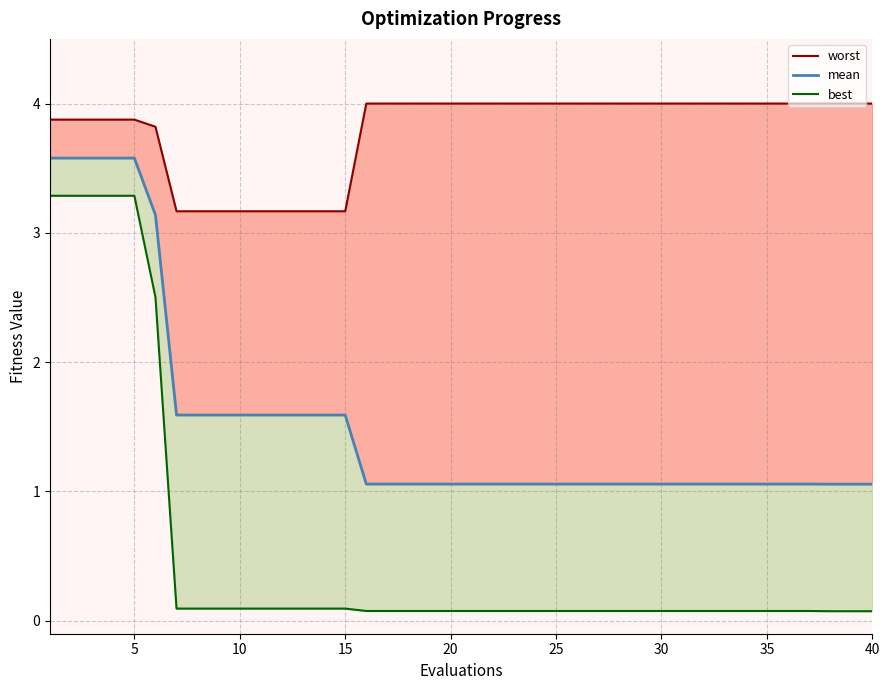

True or false: worst and best cross at least once.

False